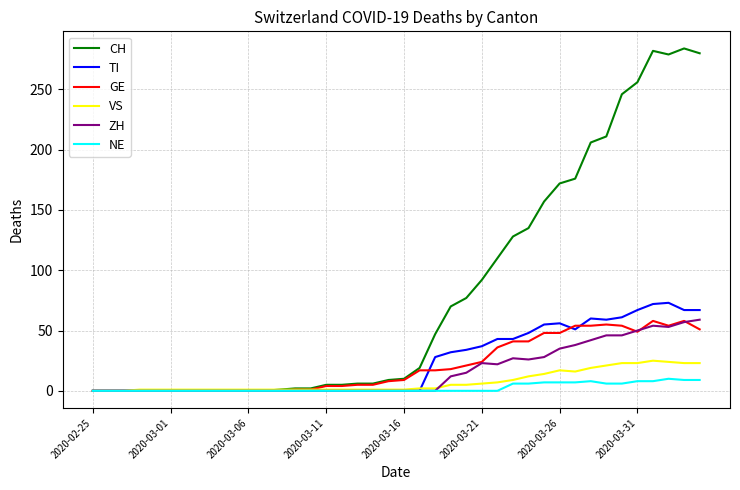

What is the maximum value for VS?

25